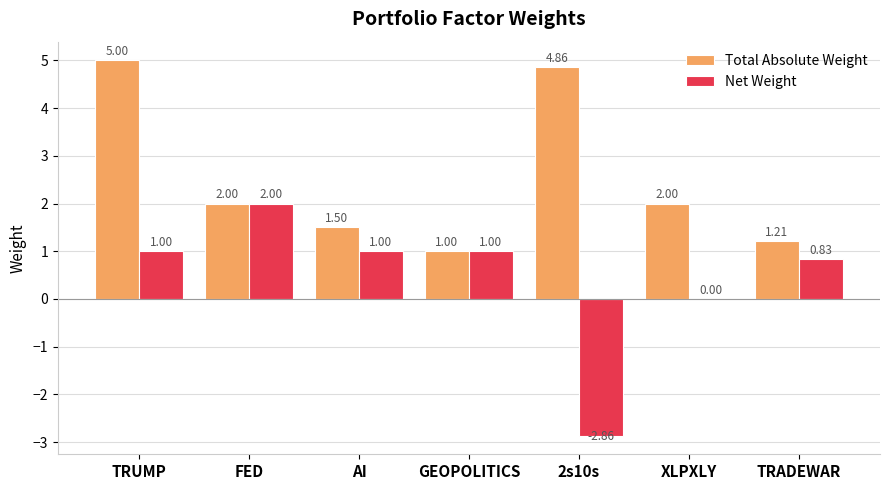

Where is Net Weight nearest to the value 0?

XLPXLY